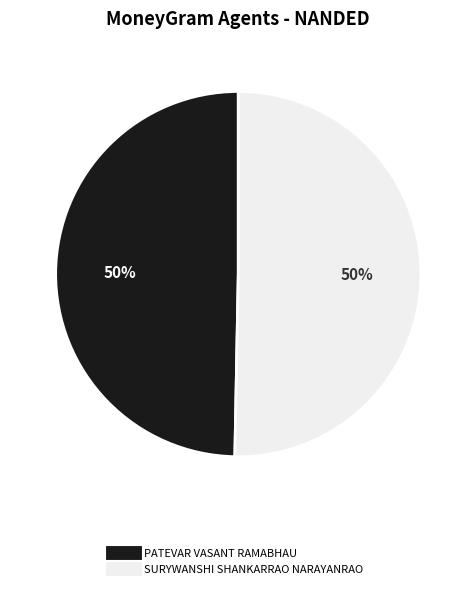

Approximately how many times larger is the value at SURYWANSHI SHANKARRAO NARAYANRAO compared to PATEVAR VASANT RAMABHAU?

1.0